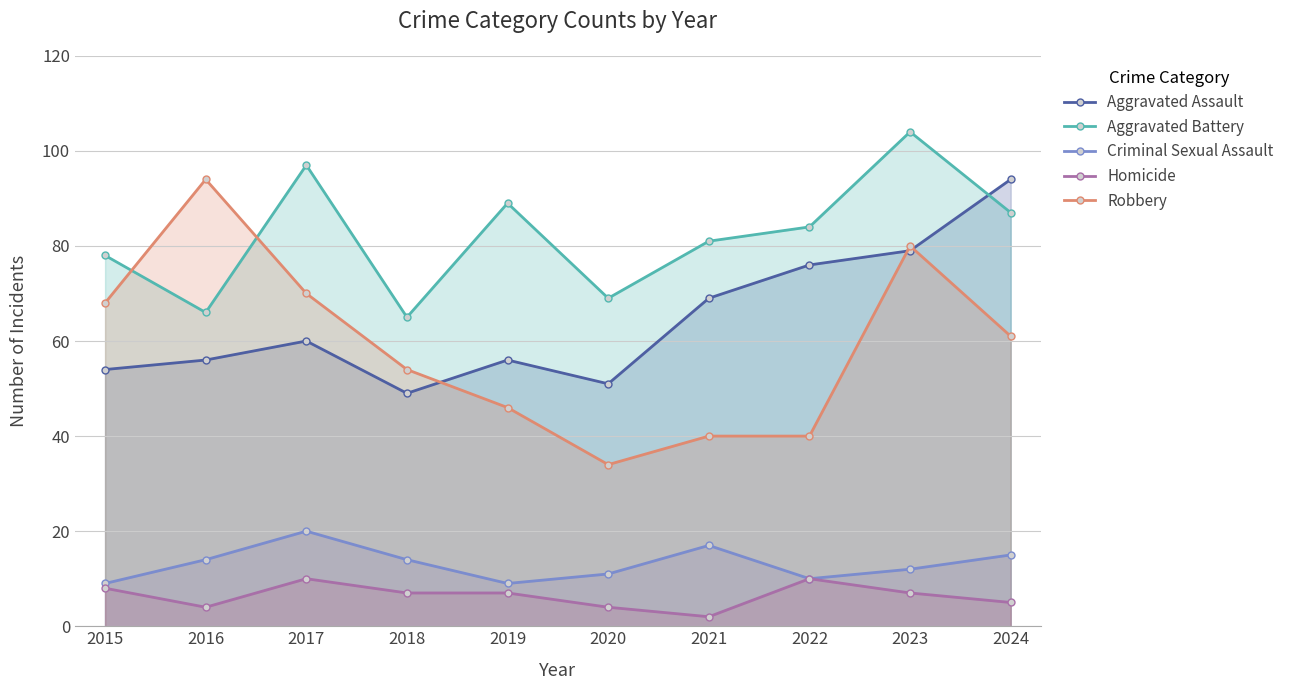

At which category does the chart reach its minimum across all series?

2021